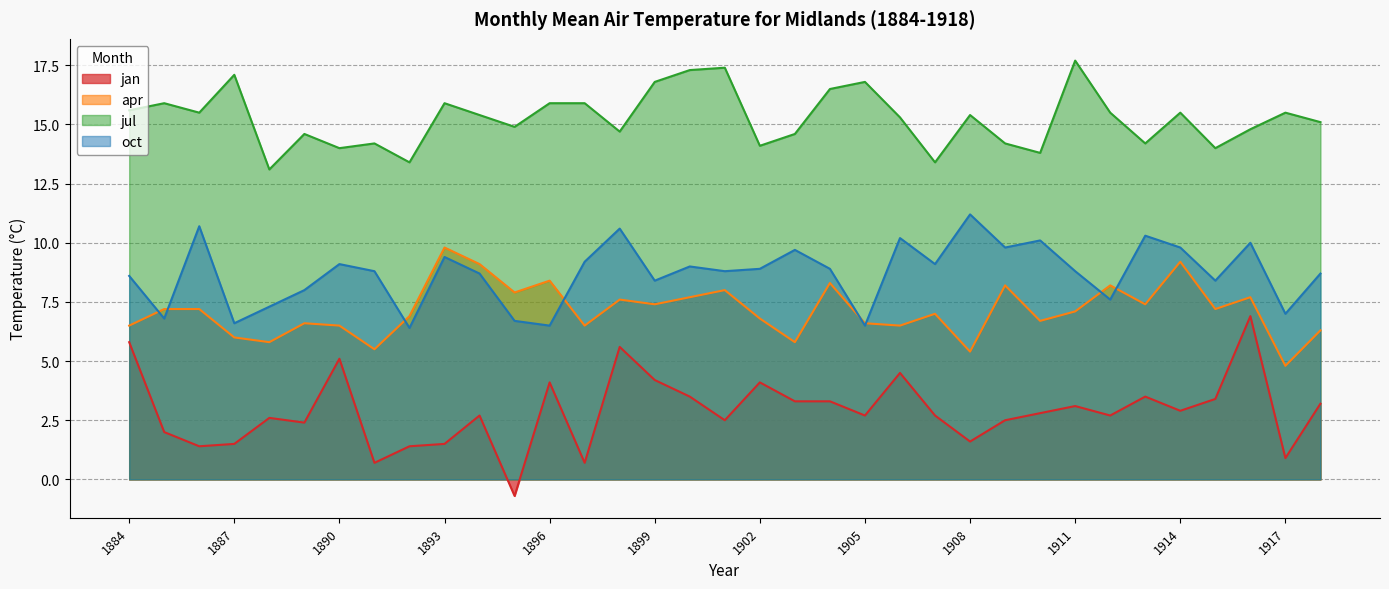

True or false: jan has more than 2 interior local peaks.

True